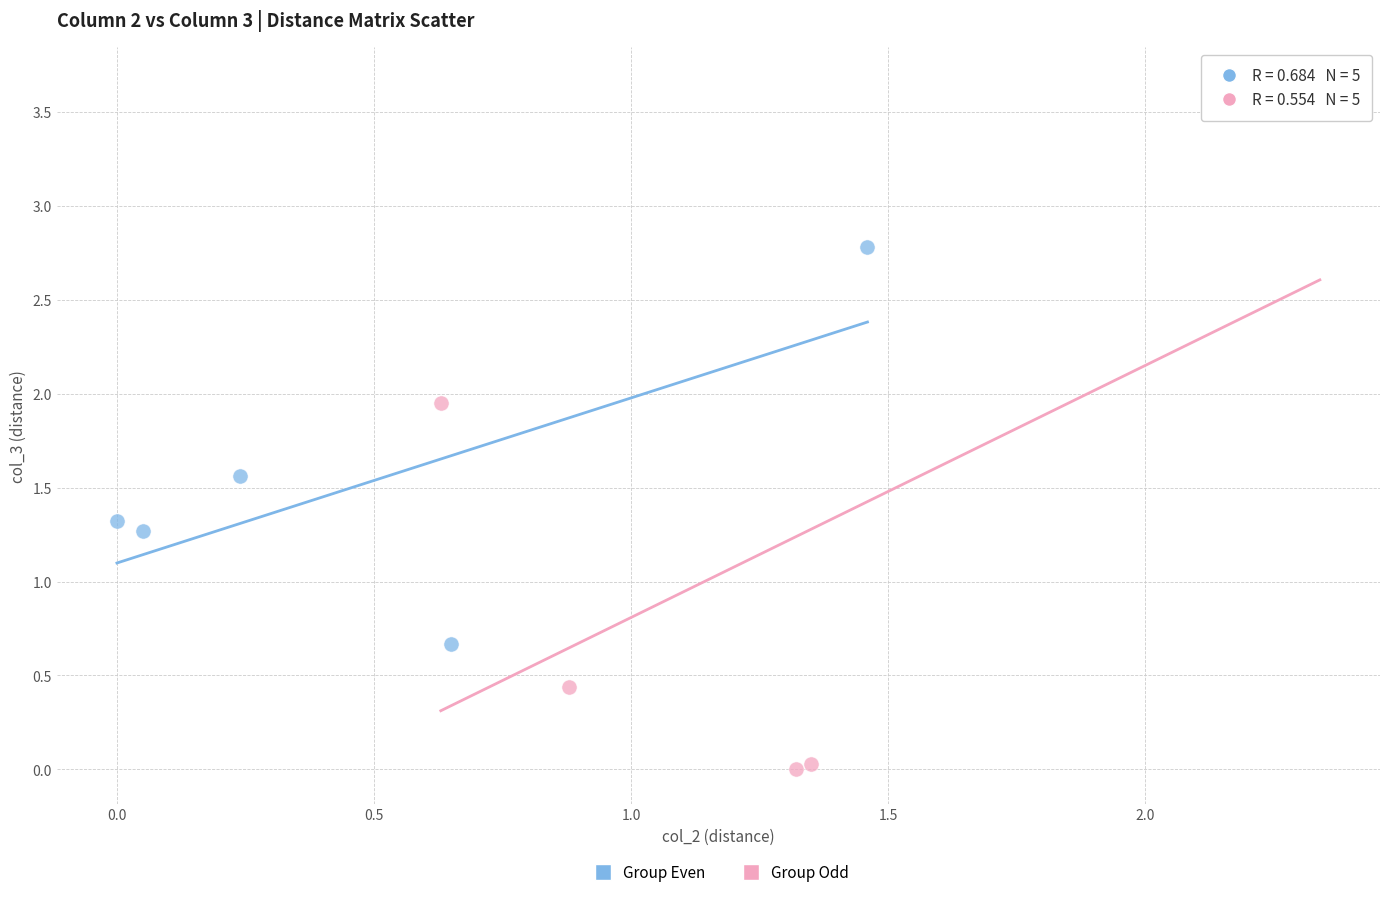

Which series reaches the minimum Y coordinate?

Group Odd